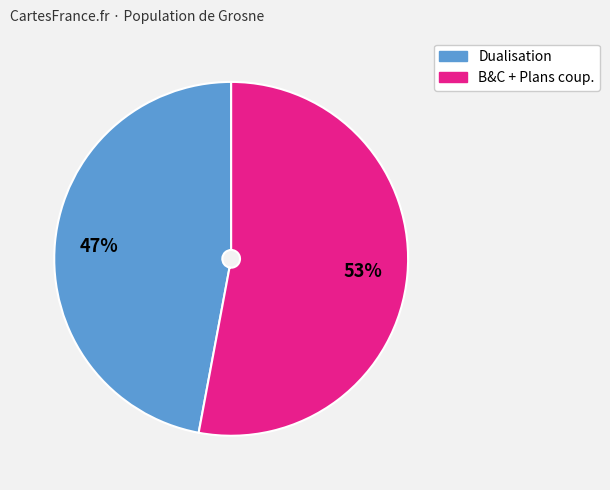

Which has a higher value, Dualisation or B&C + Plans coup.?

B&C + Plans coup.